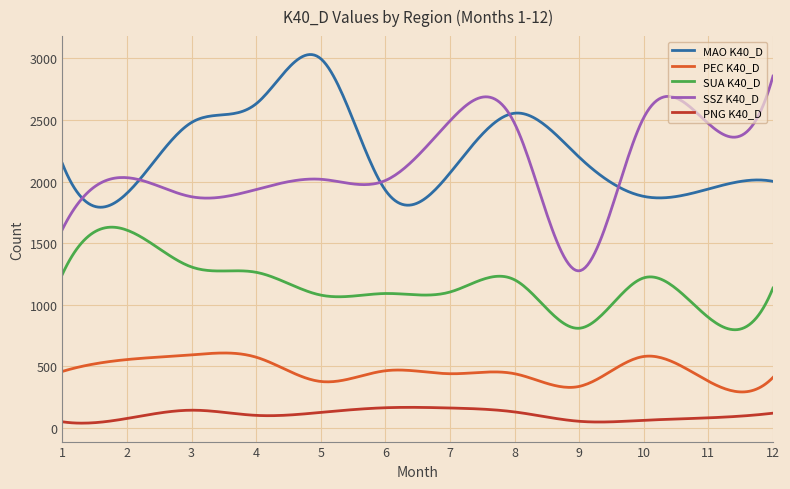

What is the highest value of the PNG K40_D series?

168.2